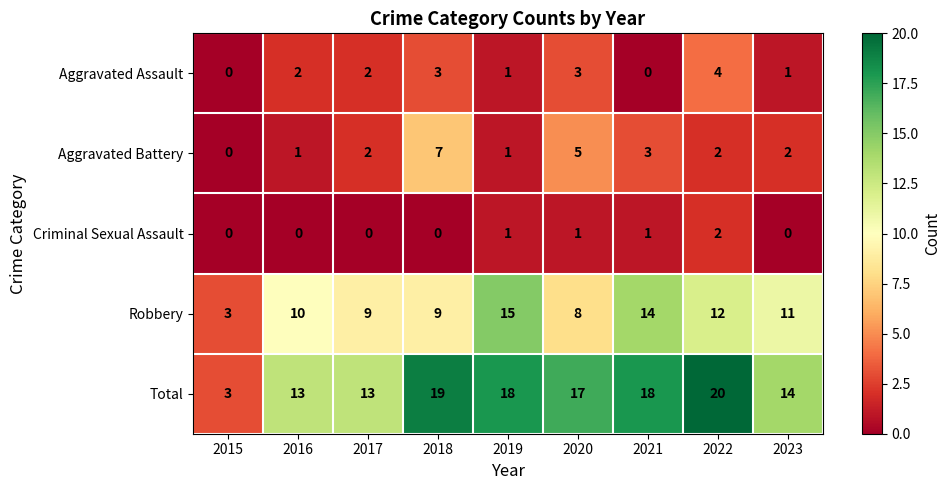

What is the difference between the second highest and minimum values in the Total series?

16